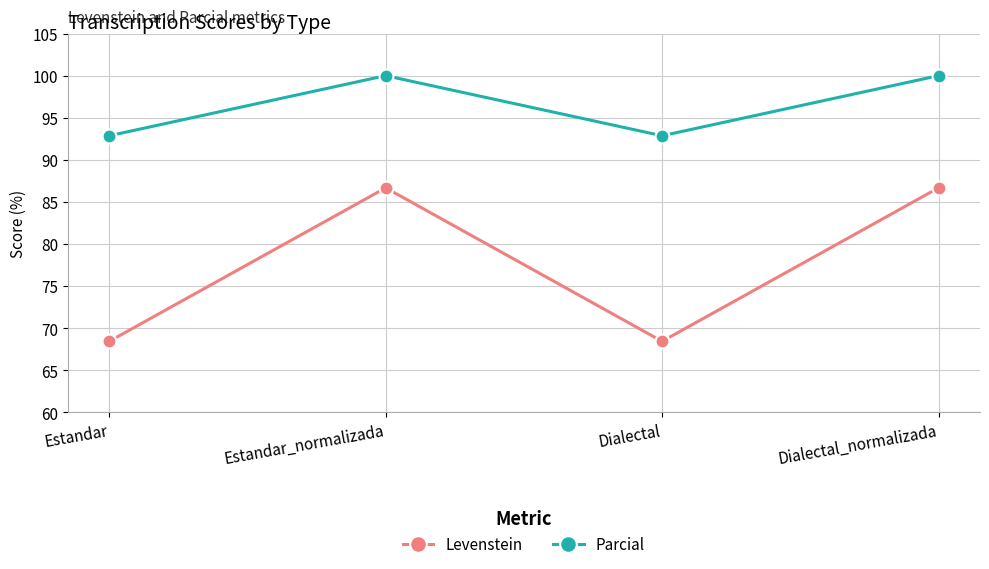

What is the value of the Levenstein point at the 2nd from the left?

86.7